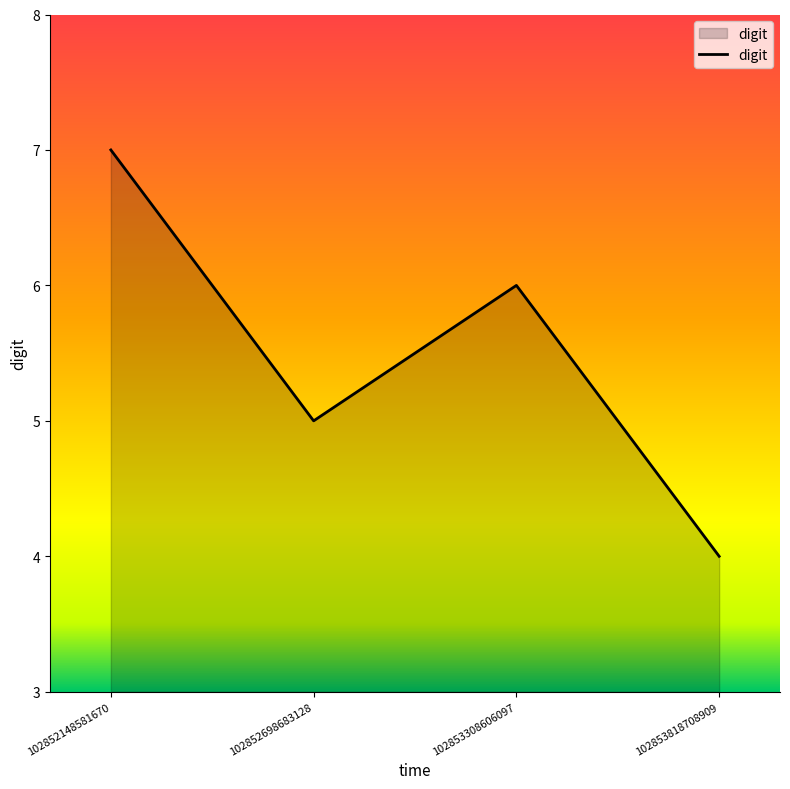

What is the greatest value displayed?

7